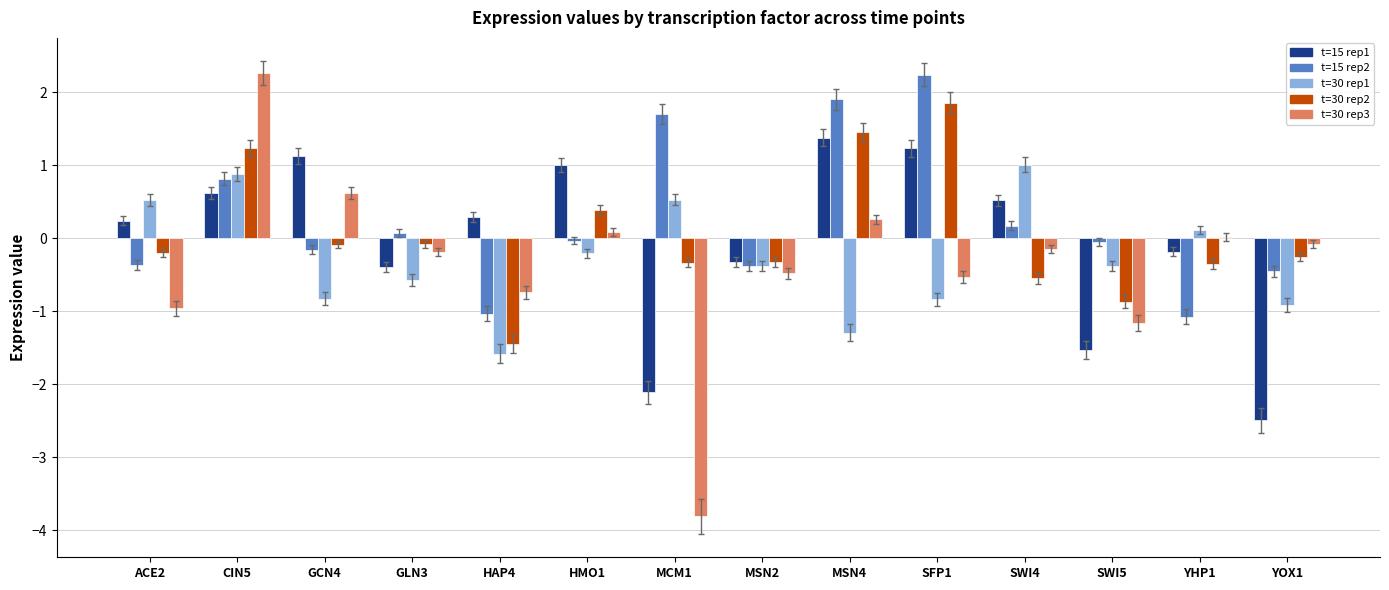

What is the difference between the second highest and second lowest values in the t=30 rep1 series?

2.2